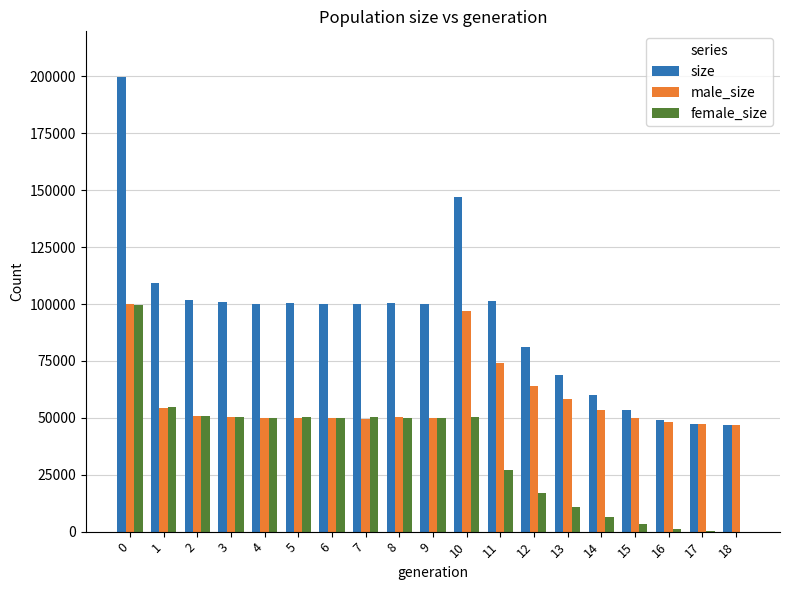

What are all the series names shown in the legend?

size, male_size, female_size